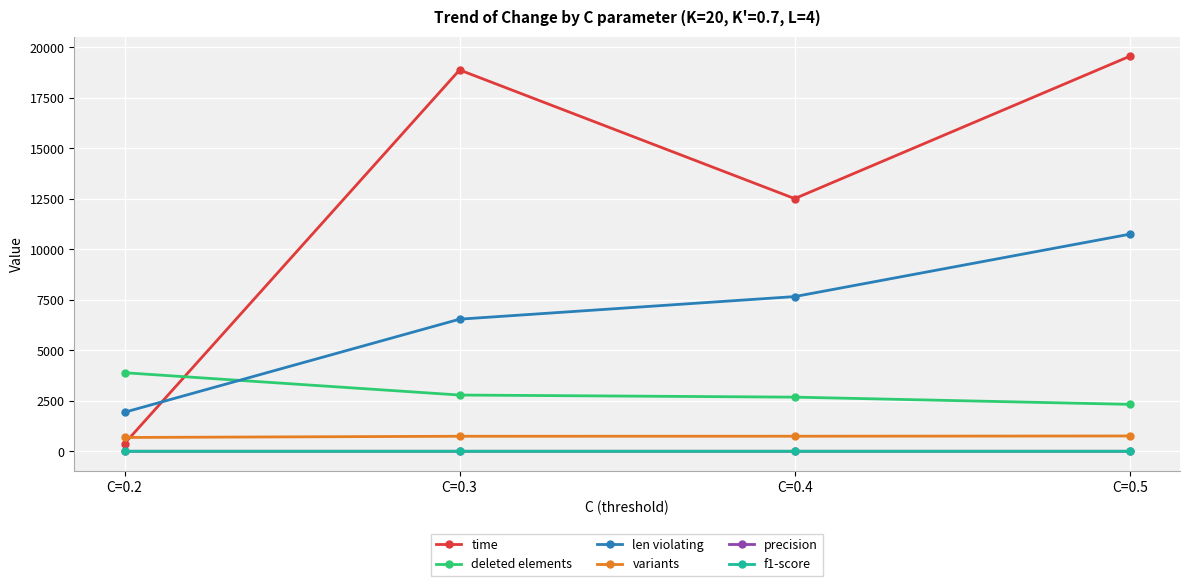

What is the difference between the highest and lowest values at C=0.5?

19548.1